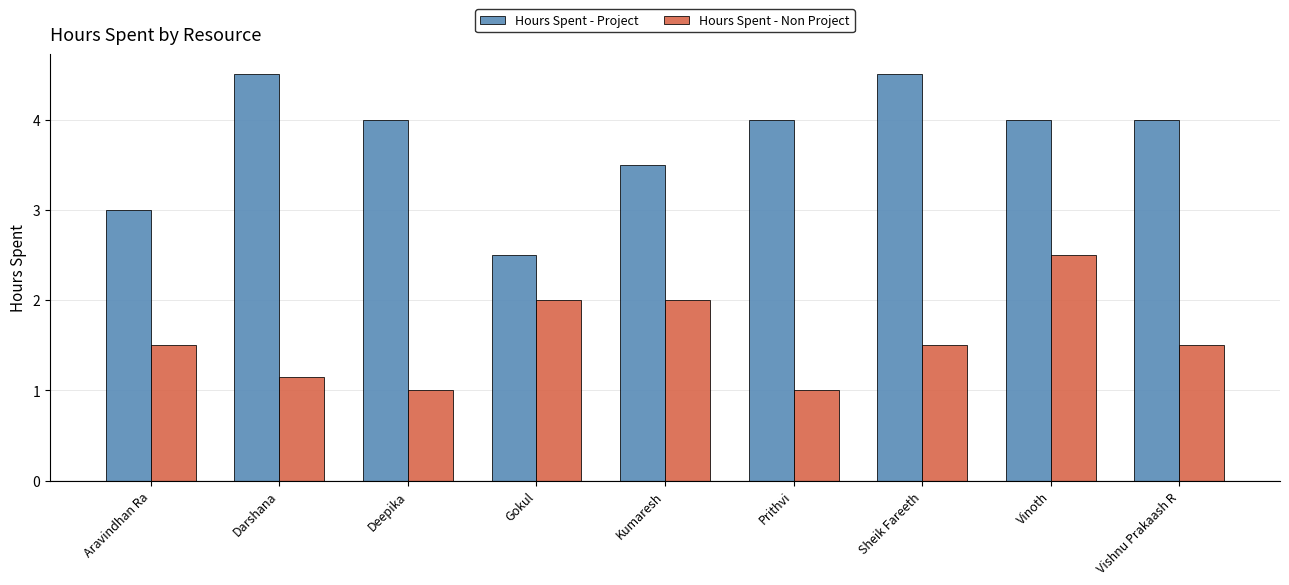

Rank the series by their average value, from lowest to highest.

Hours Spent - Non Project, Hours Spent - Project